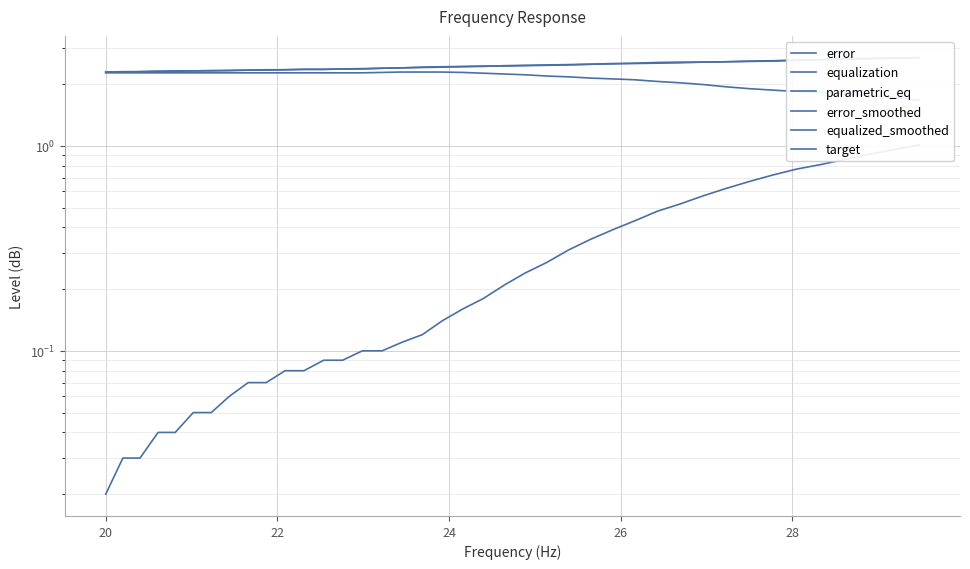

What is the sum of all equalization values?

-12.8